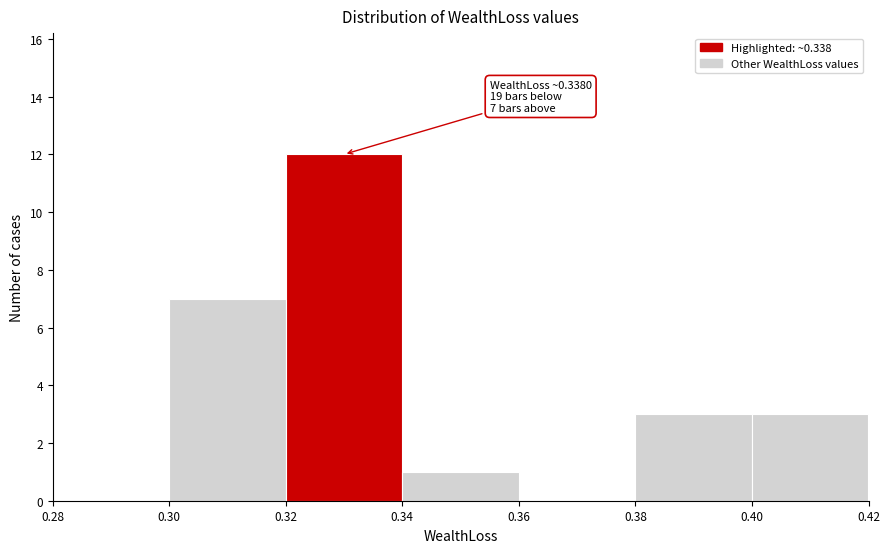

Over which range of the x-axis is the bar tallest?

0.32 to 0.34